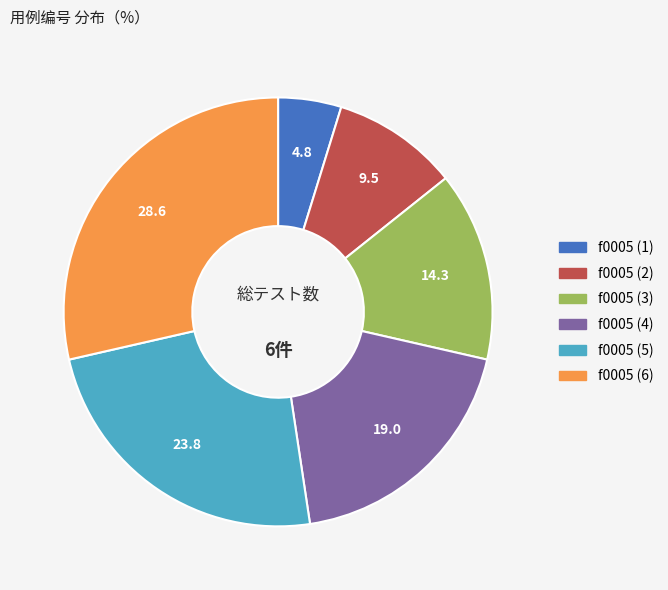

Which category has the biggest portion of the pie?

f0005 (6)